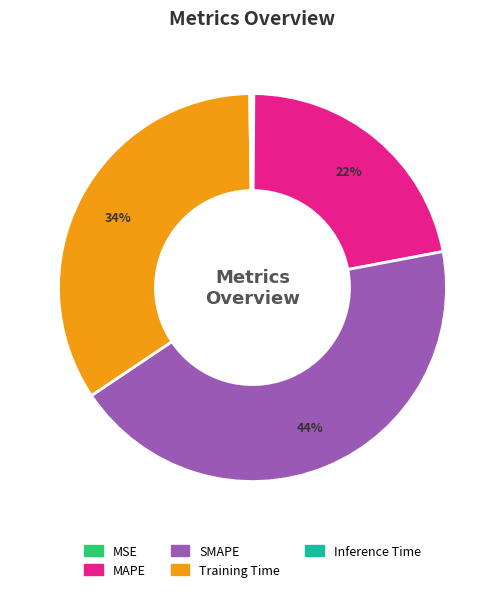

Do SMAPE and Training Time together represent more than half of the pie?

Yes